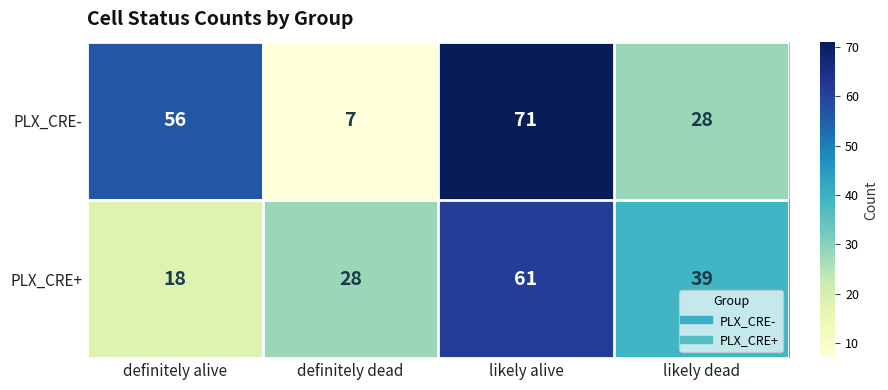

Where is PLX_CRE- nearest to the value 39?

likely dead